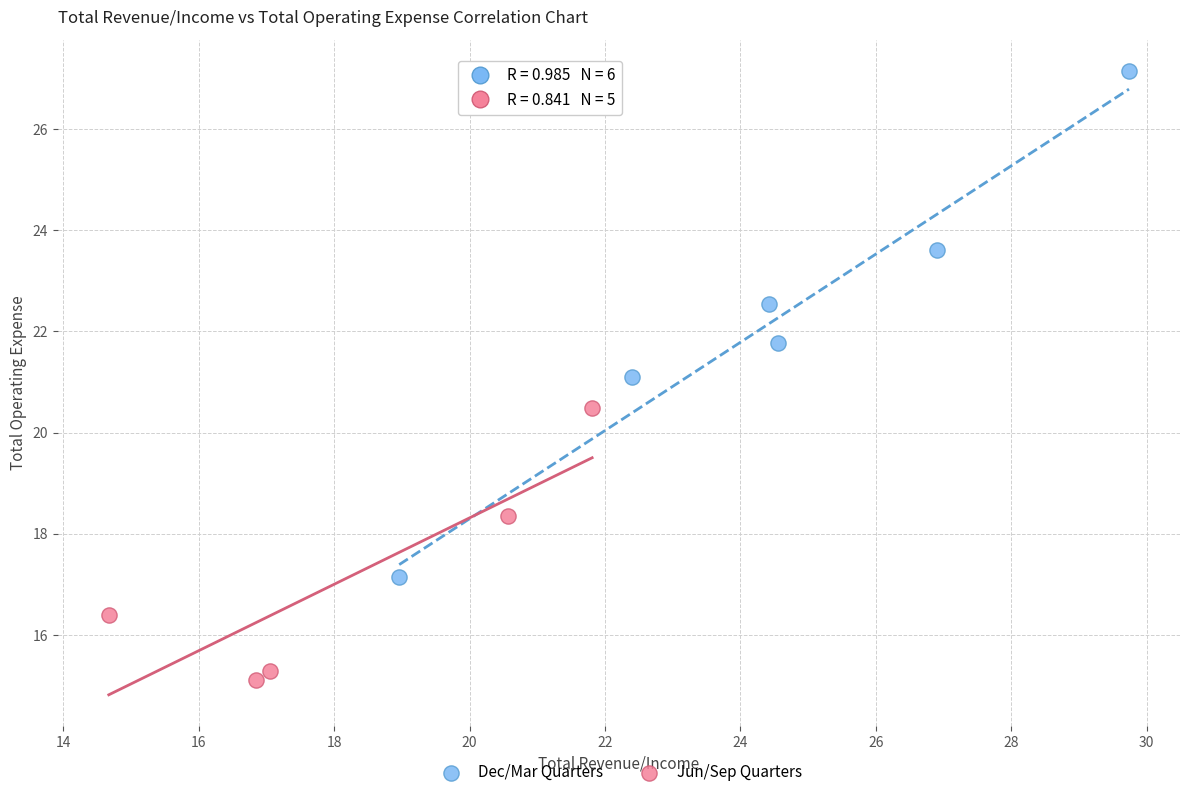

Which series reaches the minimum Y coordinate?

Jun/Sep Quarters